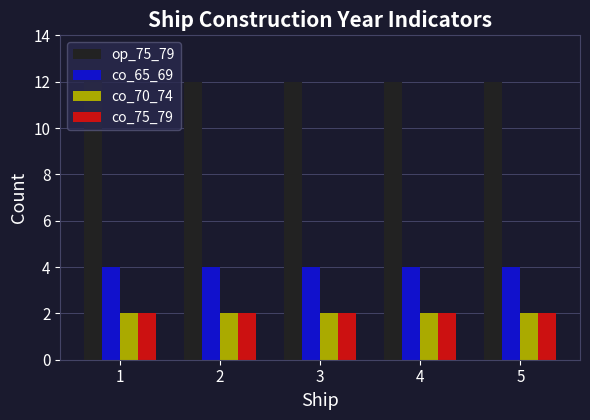

What is the sum of all co_75_79 values?

10